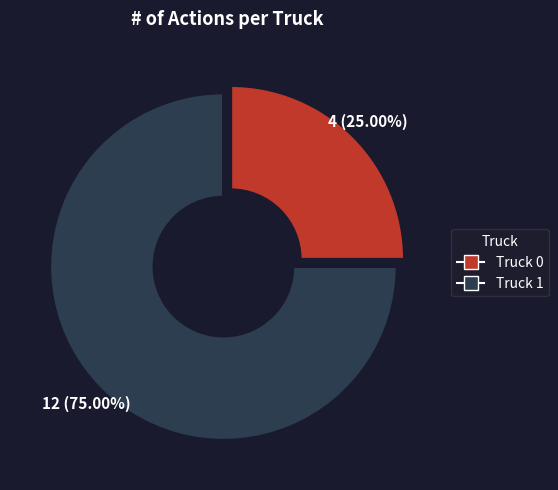

To the nearest percent, what is the difference between the largest and smallest slice percentages?

50%